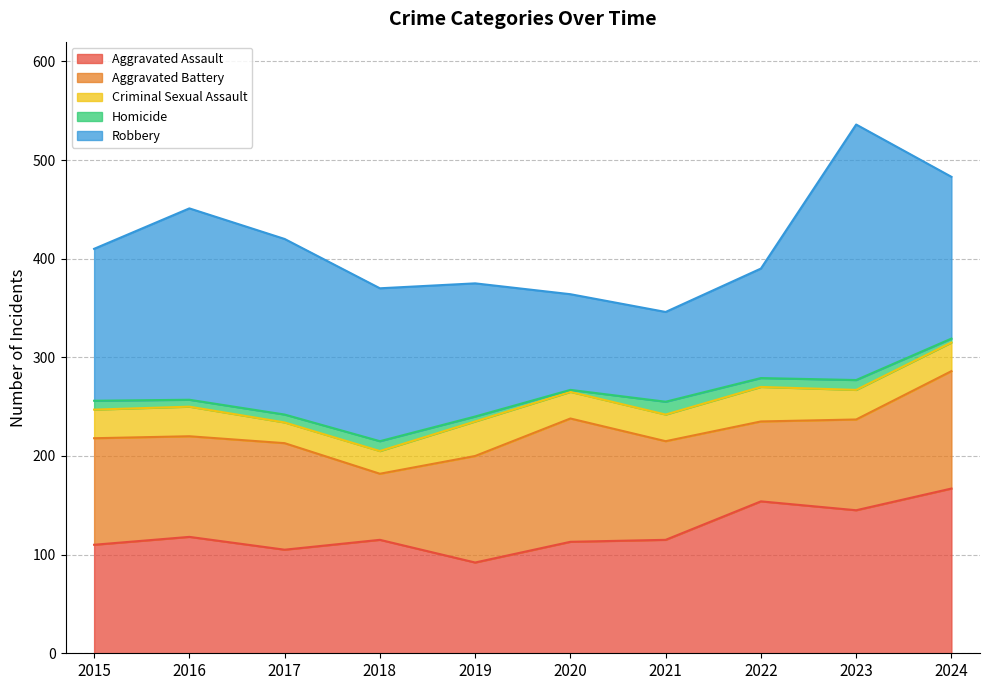

How many data points in Aggravated Battery are above 108?

2